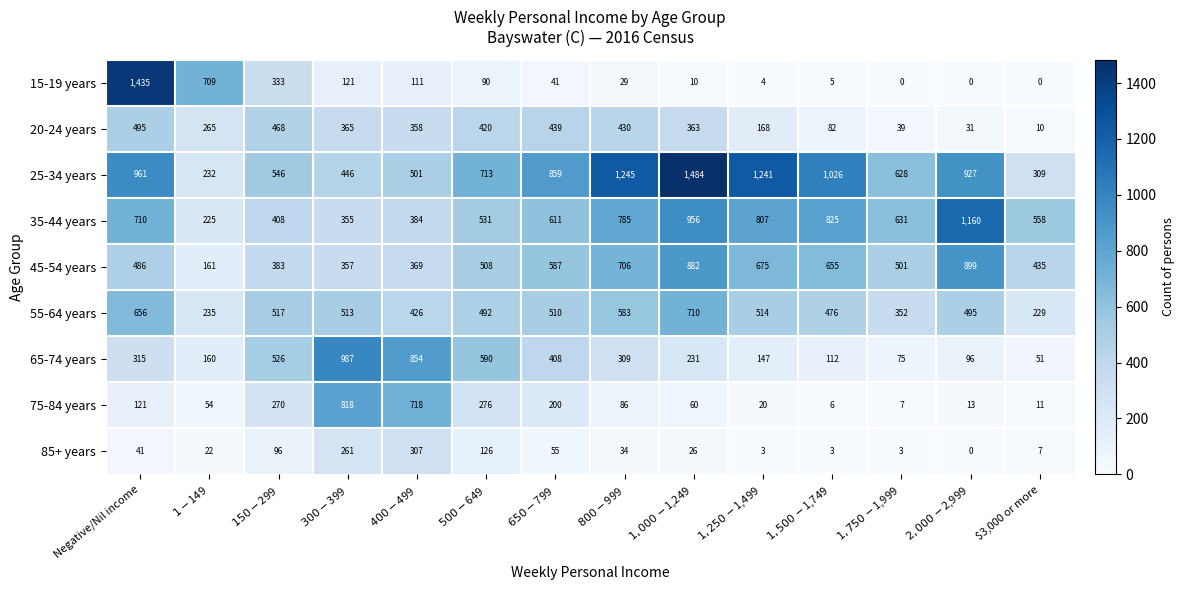

At which category is the sum across all series the highest?

Negative/Nil income